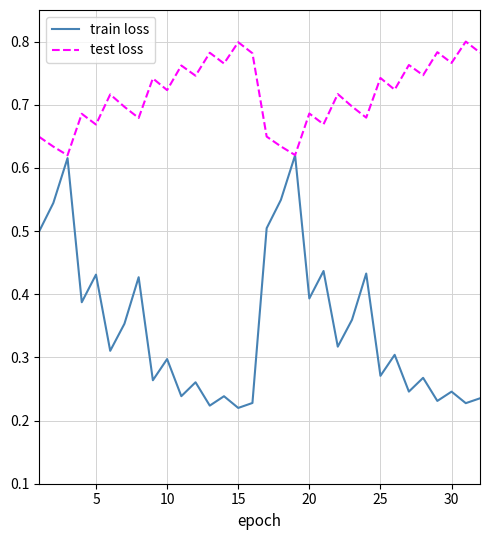

Which series has the largest range (max minus min)?

train loss